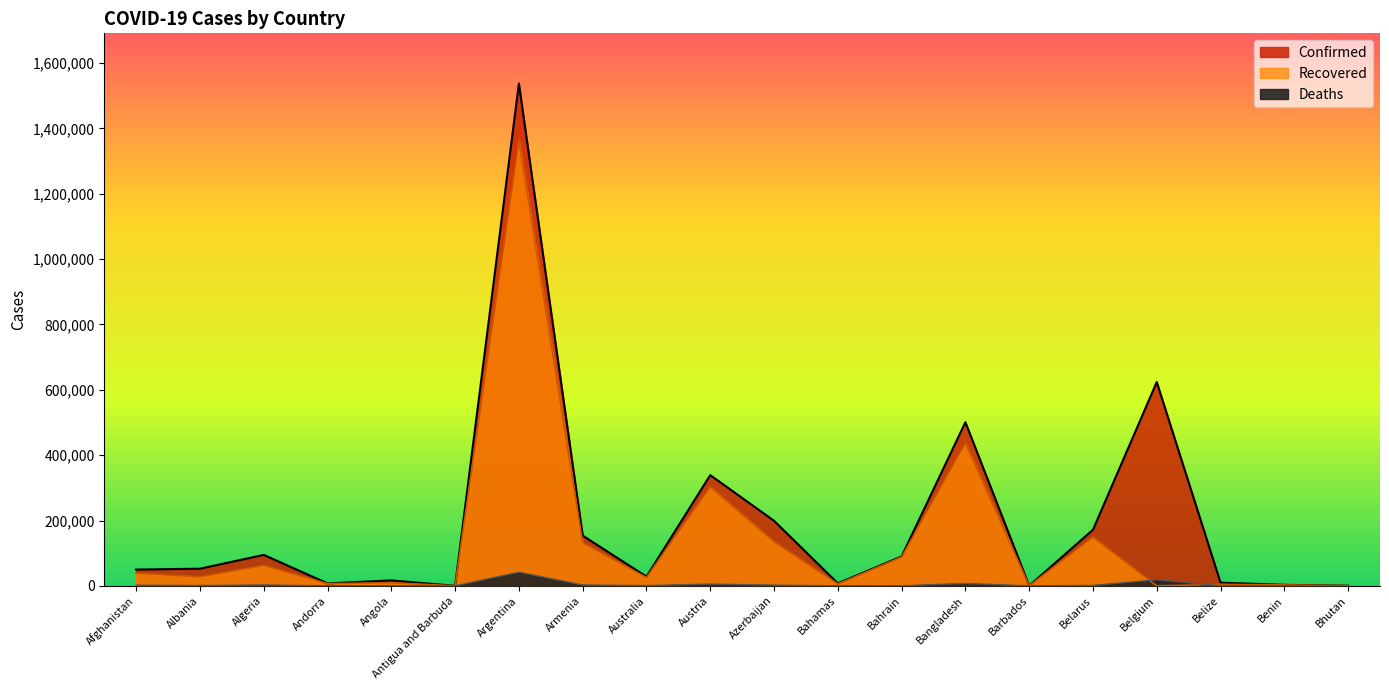

Where does the Confirmed series first go above 52542?

Algeria